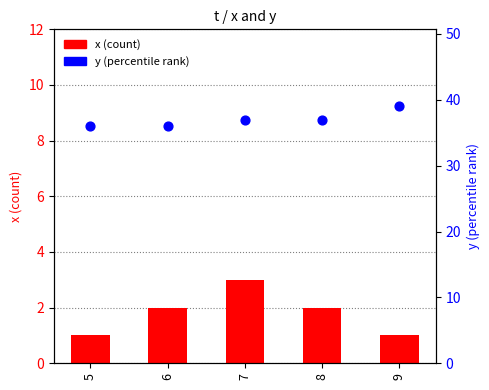

What are all the series names shown in the legend?

x (count), y (percentile rank)